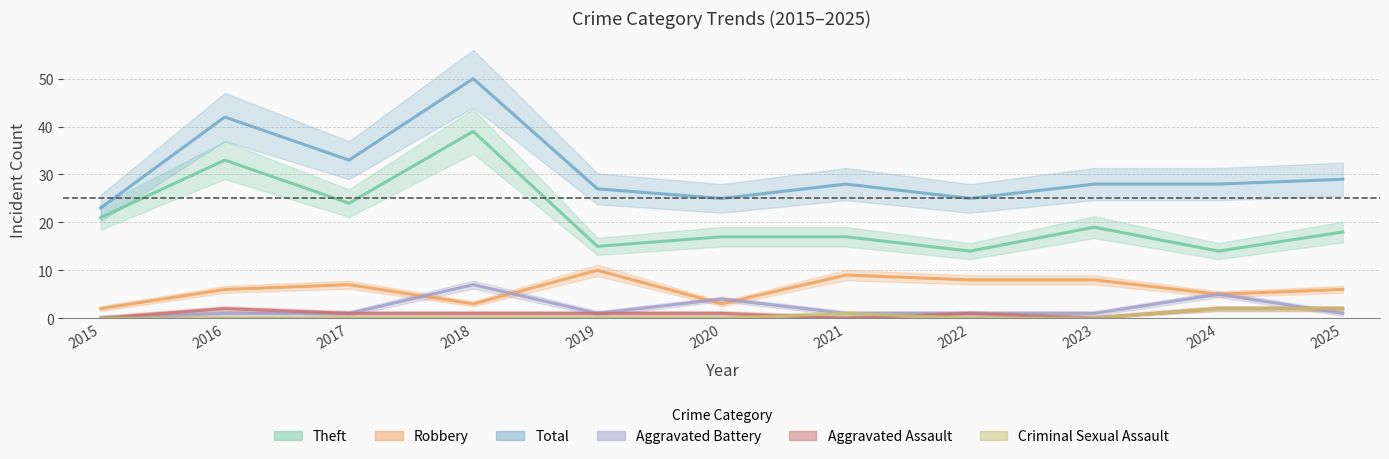

Does the chart have visible grid lines?

Yes